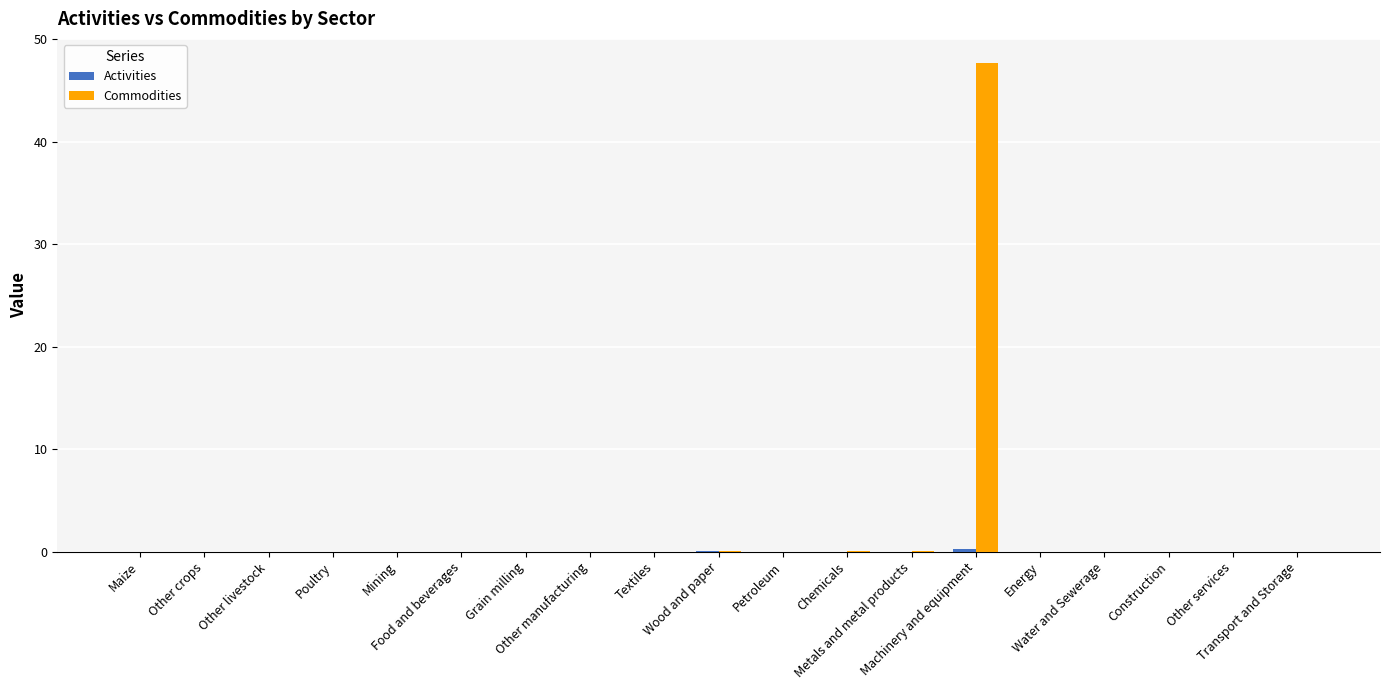

Which series has the largest total across all categories?

Commodities